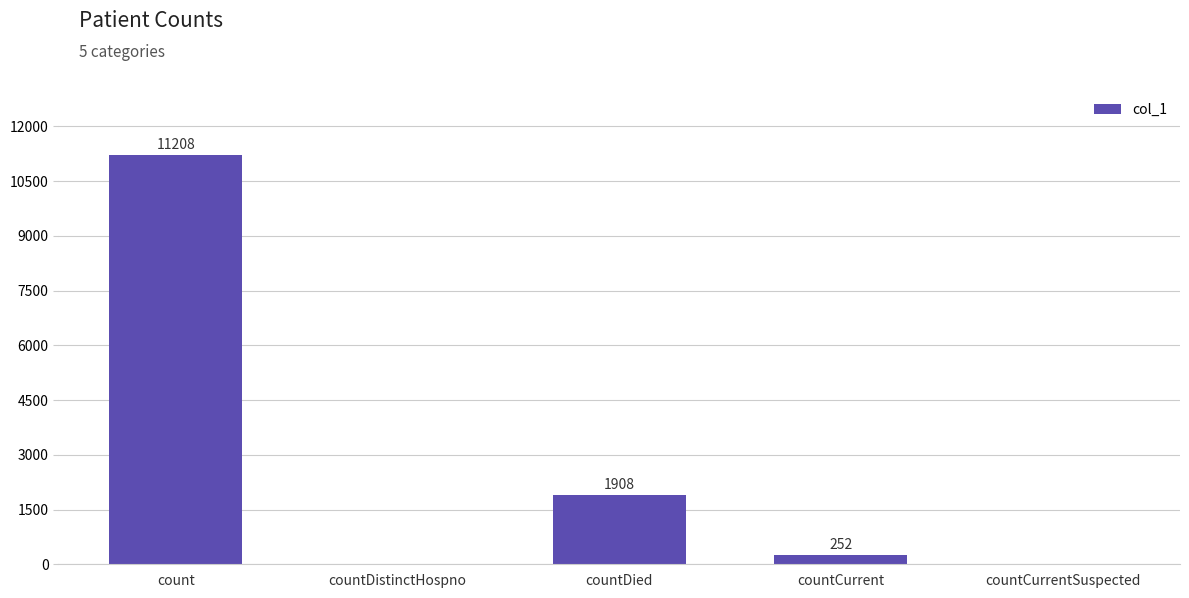

Where is the data nearest to the value 5604?

countDied